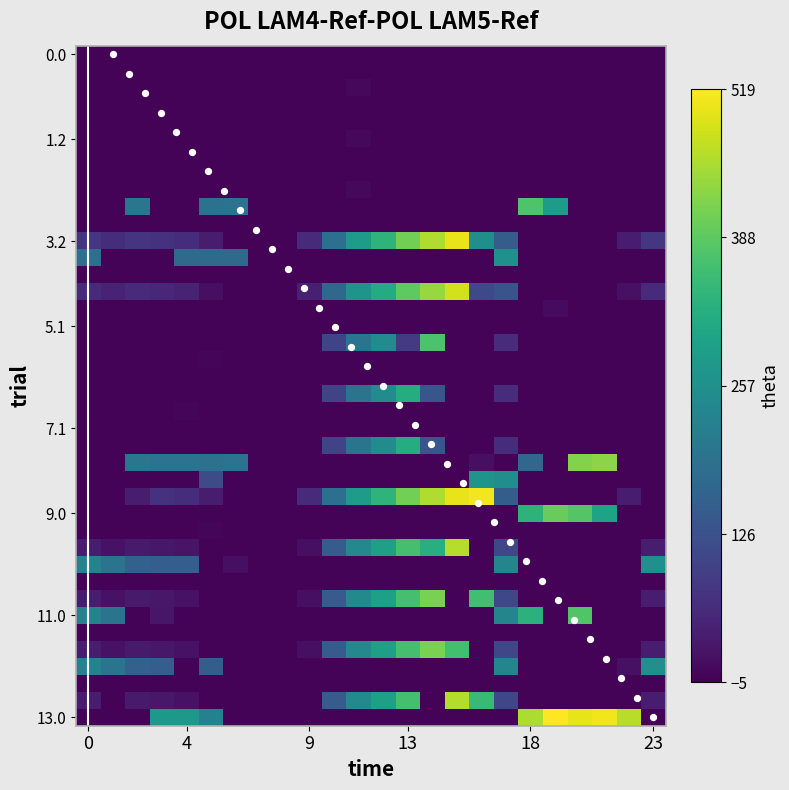

At which category is the sum across all series the highest?

13